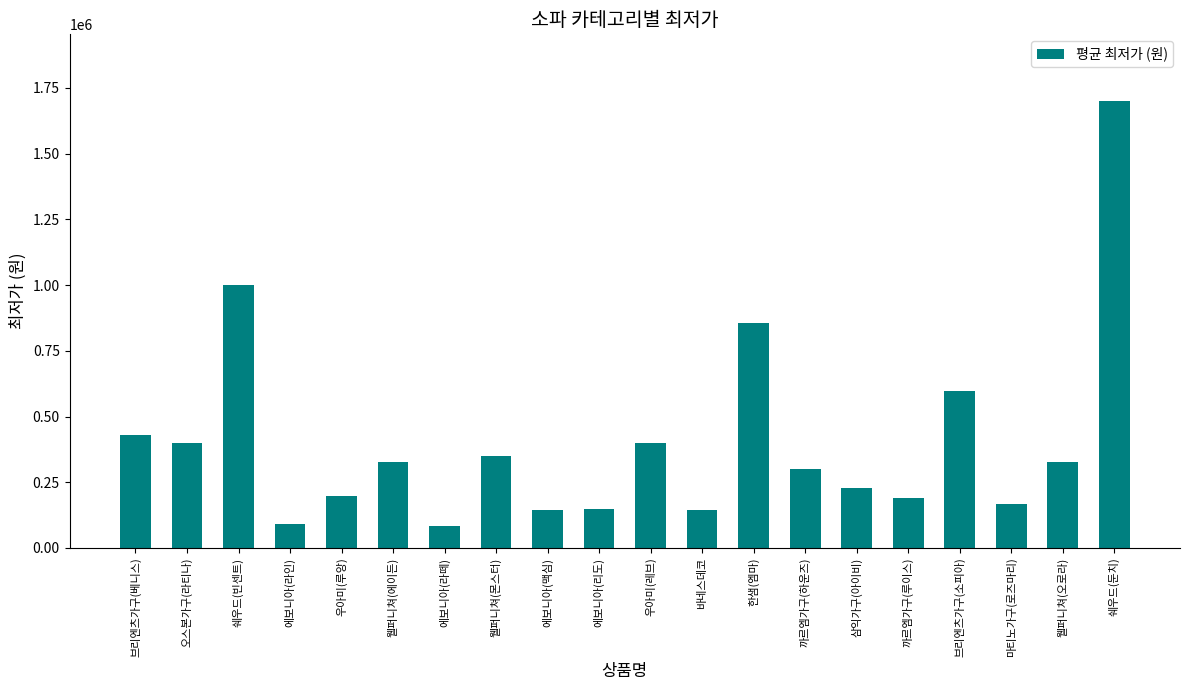

What is the label of the 5th bar from the left?

우아미(루앙)